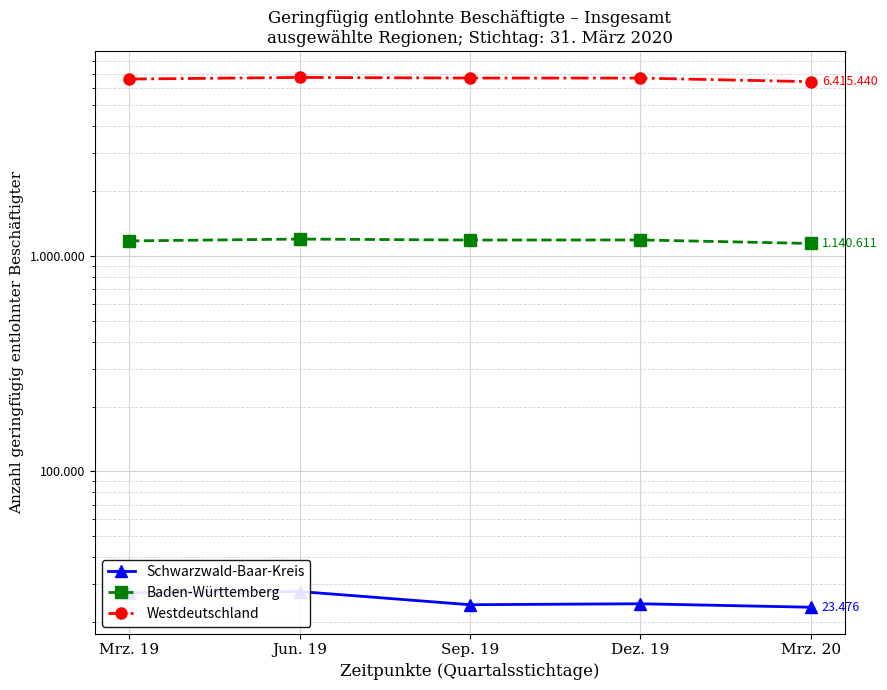

Rank the series by their maximum value, from lowest to highest.

Schwarzwald-Baar-Kreis, Baden-Württemberg, Westdeutschland